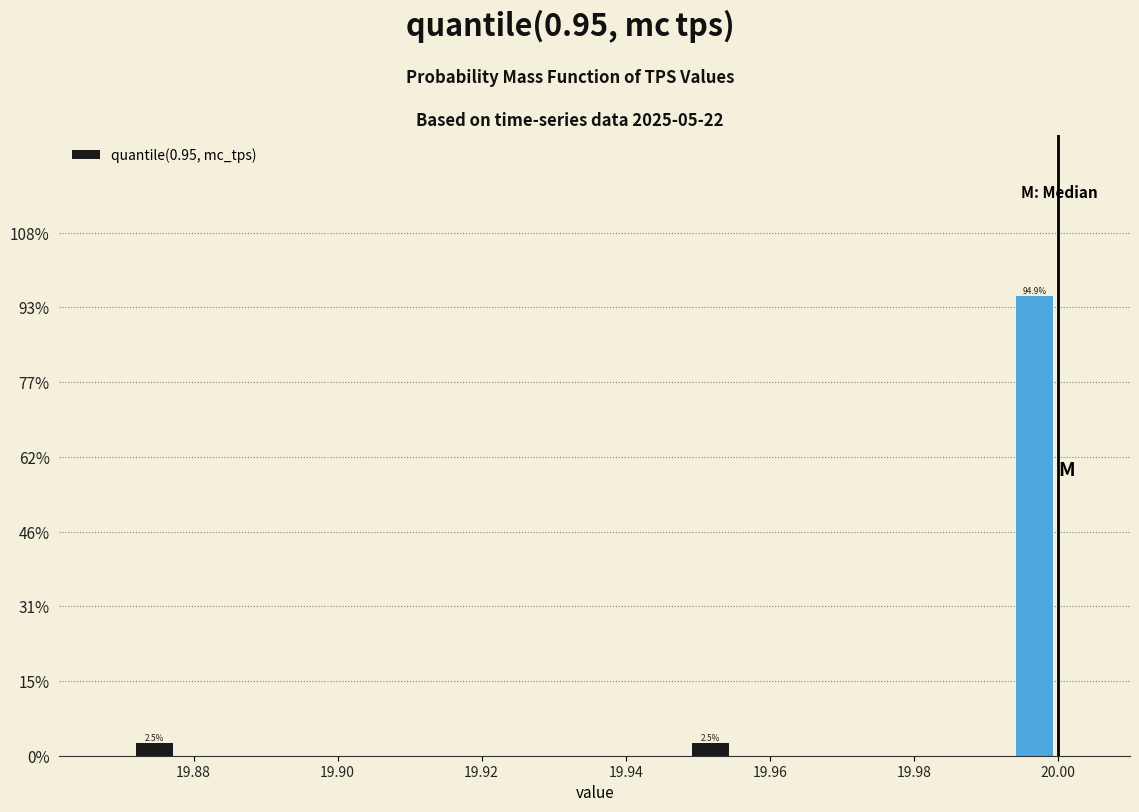

Read against the x-axis, roughly where is the centre of the tallest bar?

19.996